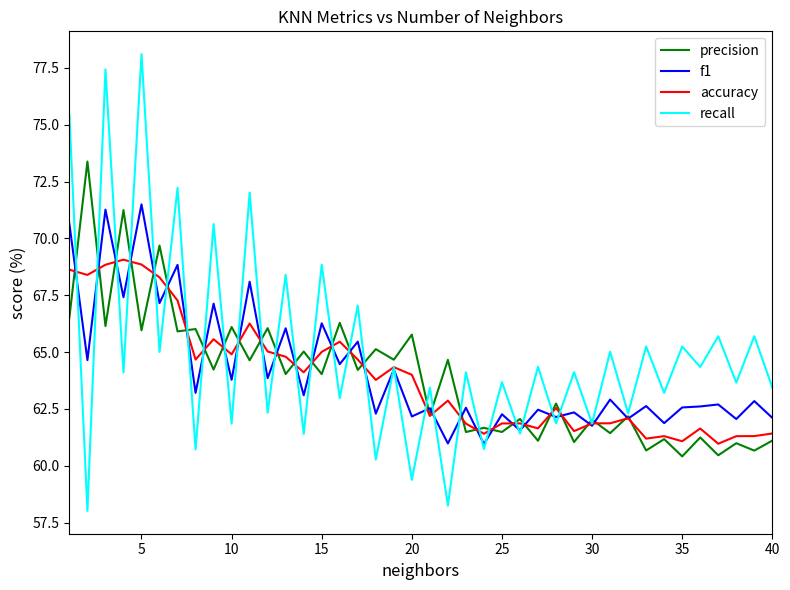

Which series has the widest spread of values?

recall